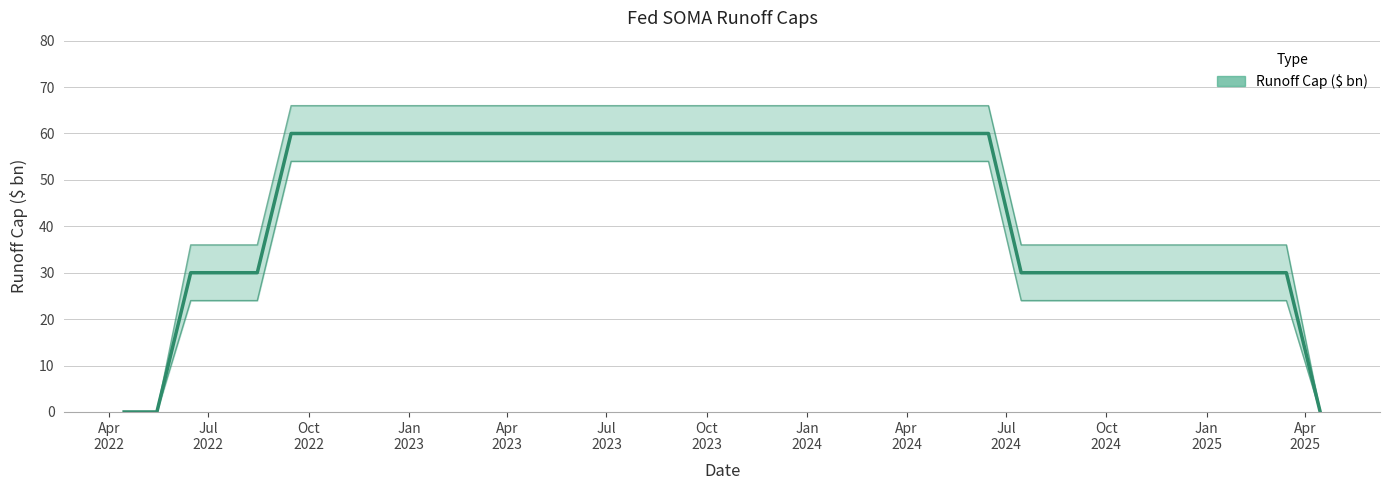

Rank the categories by value from highest to lowest.

2022-09-15, 2022-10-15, 2022-11-15, 2022-12-15, 2023-01-15, 2023-02-15, 2023-03-15, 2023-04-15, 2023-05-15, 2023-06-15, 2023-07-15, 2023-08-15, 2023-09-15, 2023-10-15, 2023-11-15, 2023-12-15, 2024-01-15, 2024-02-15, 2024-03-15, 2024-04-15, 2024-05-15, 2024-06-15, 2022-06-15, 2022-07-15, 2022-08-15, 2024-07-15, 2024-08-15, 2024-09-15, 2024-10-15, 2024-11-15, 2024-12-15, 2025-01-15, 2025-02-15, 2025-03-15, 2022-04-15, 2022-05-15, 2025-04-15